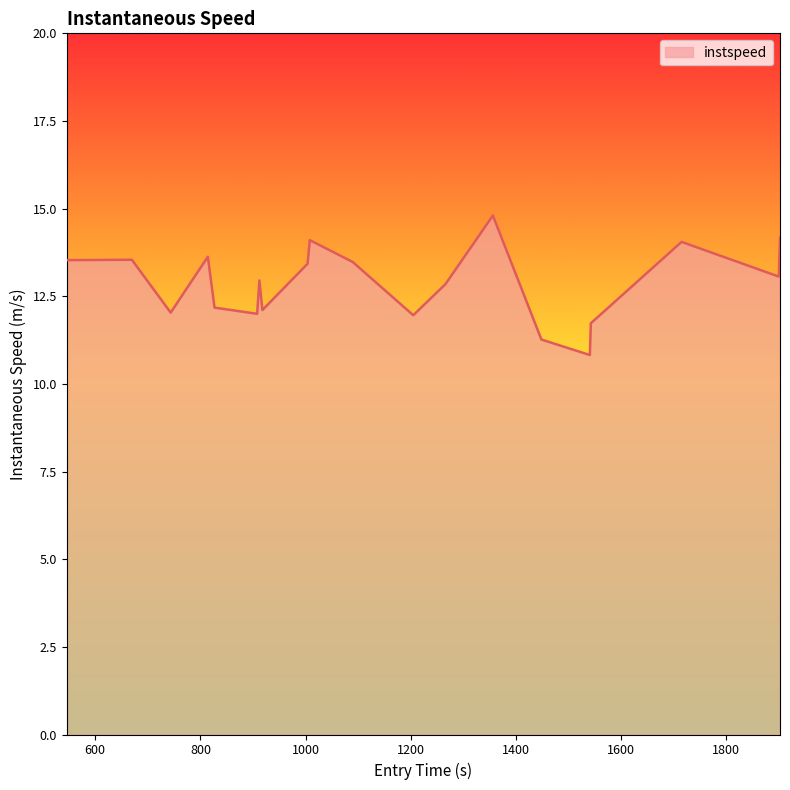

How many interior local valleys (lower than both neighbors) does the data have?

6